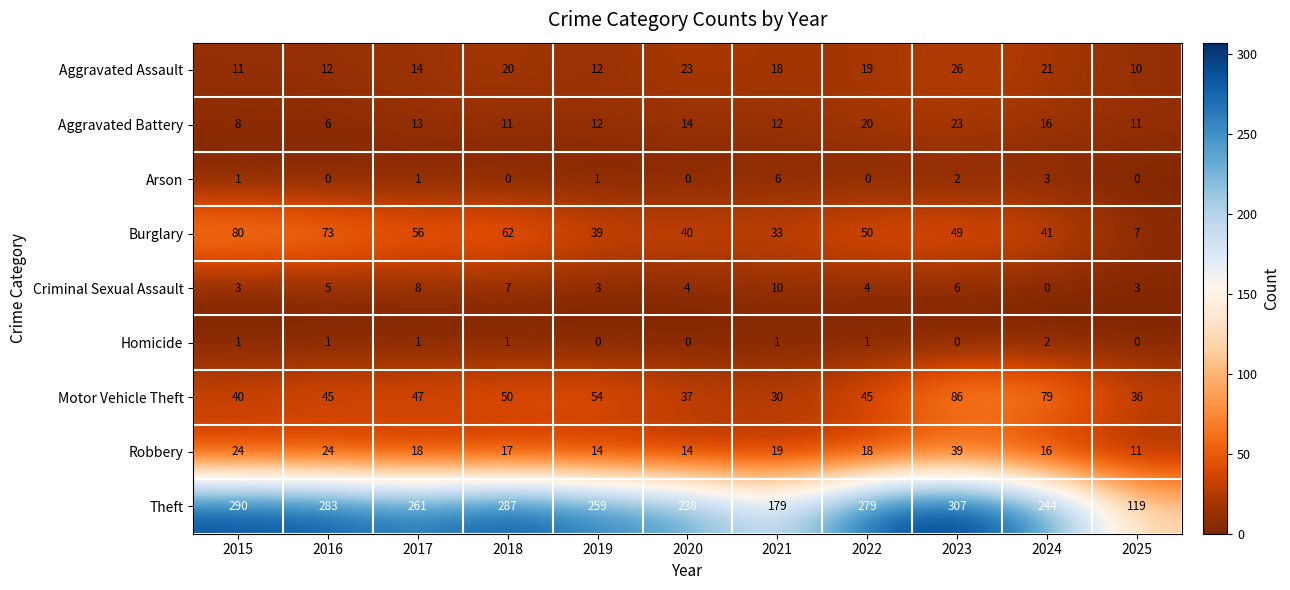

What is the greatest value displayed?

307